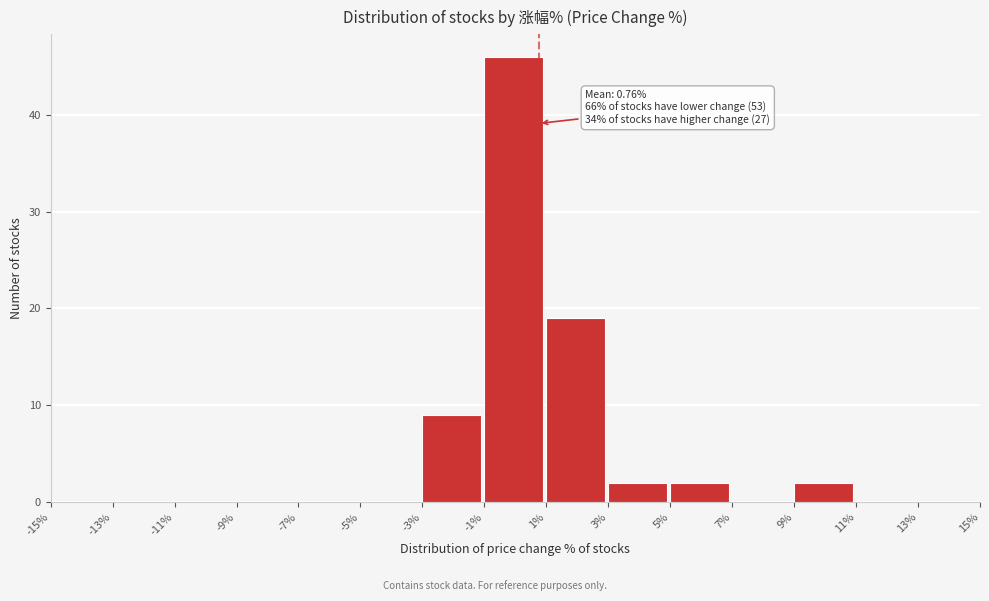

Which range on the x-axis has the tallest bar?

-1% to 1%